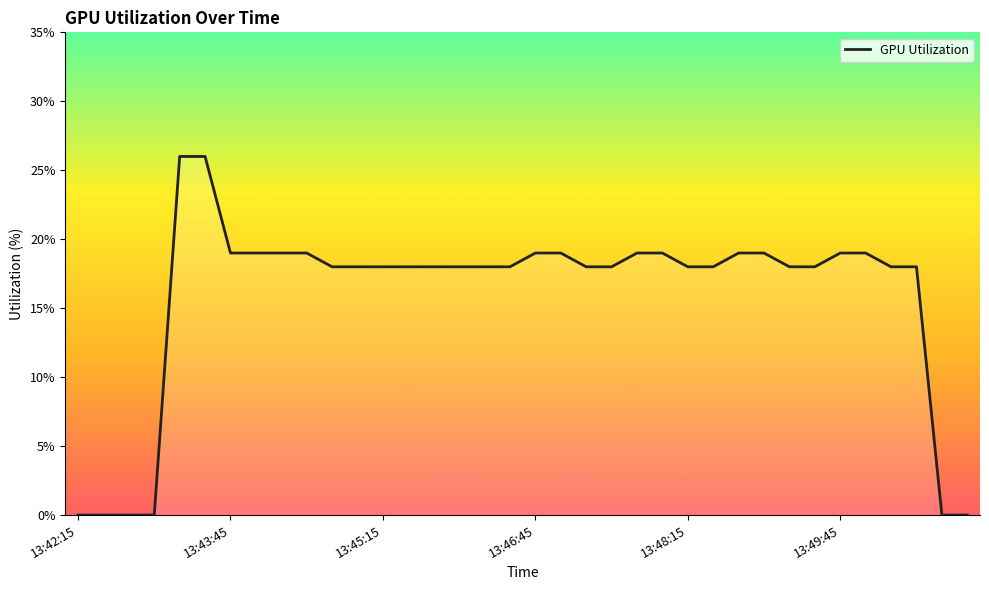

Approximately how many times larger is the value at 24 compared to 20?

1.0